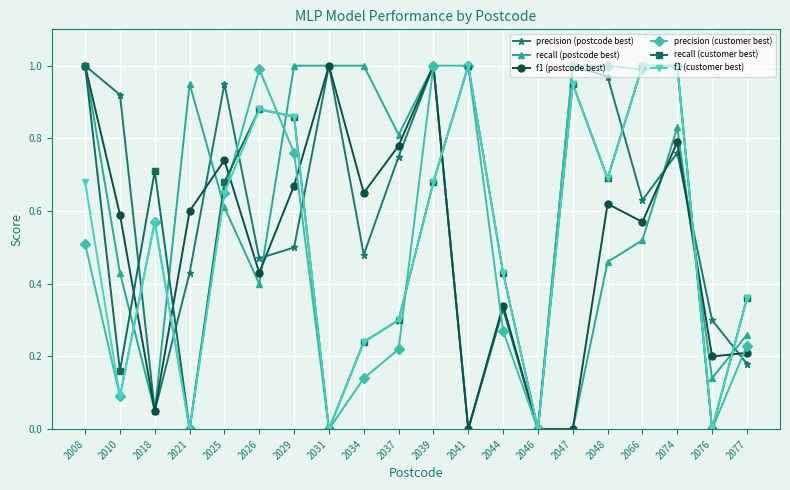

The f1 (postcode best) series shows 0.0 at 2046. True or false?

True